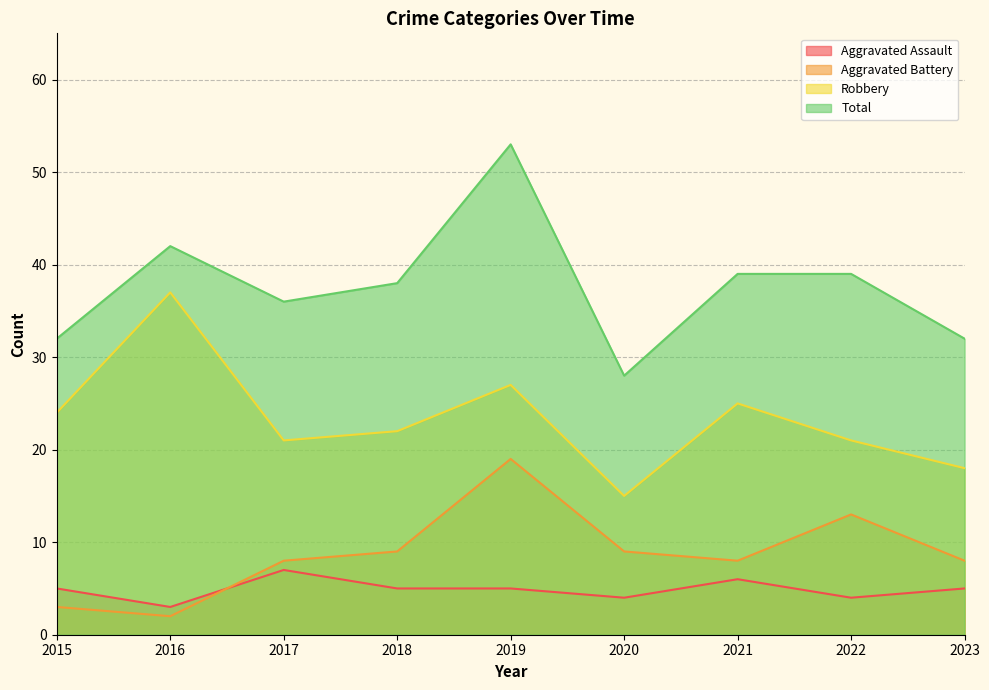

At which category does Total reach its first local peak?

2016